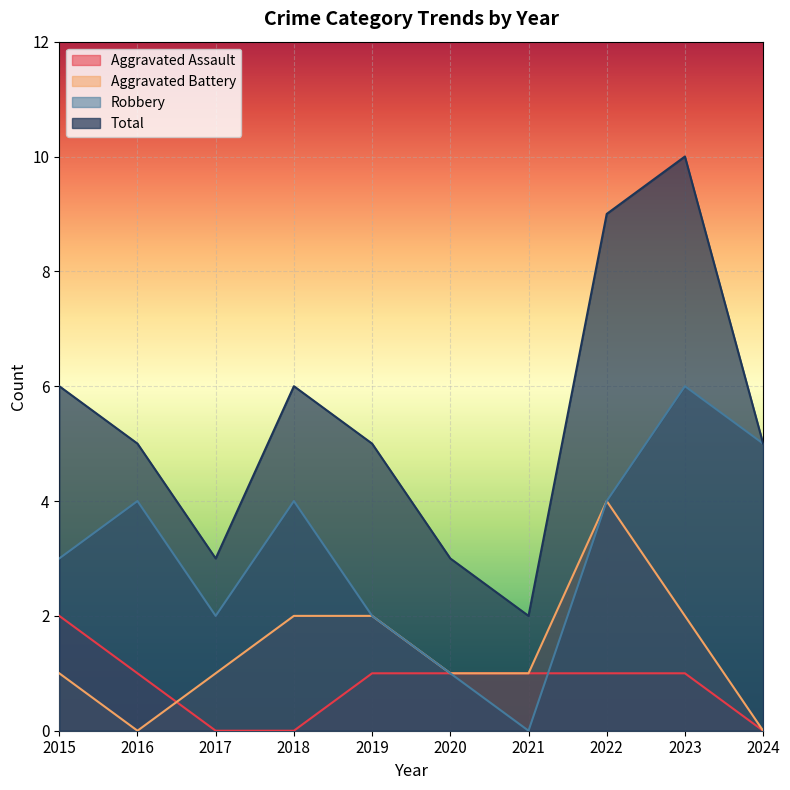

List the series in order of their peak value, lowest first.

Aggravated Assault, Aggravated Battery, Robbery, Total